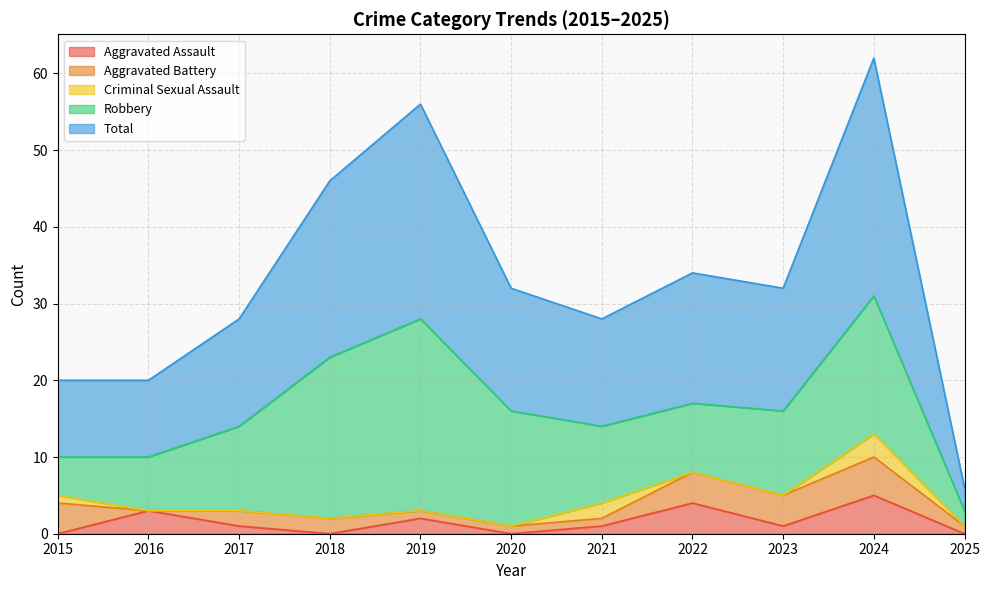

Reading left to right, list all the values displayed in this chart.

Aggravated Assault: 2015=0	2016=3	2017=1	2018=0	2019=2	2020=0	2021=1	2022=4	2023=1	2024=5	2025=0
Aggravated Battery: 2015=4	2016=0	2017=2	2018=2	2019=1	2020=1	2021=1	2022=4	2023=4	2024=5	2025=1
Criminal Sexual Assault: 2015=1	2016=0	2017=0	2018=0	2019=0	2020=0	2021=2	2022=0	2023=0	2024=3	2025=0
Robbery: 2015=5	2016=7	2017=11	2018=21	2019=25	2020=15	2021=10	2022=9	2023=11	2024=18	2025=2
Total: 2015=10	2016=10	2017=14	2018=23	2019=28	2020=16	2021=14	2022=17	2023=16	2024=31	2025=3